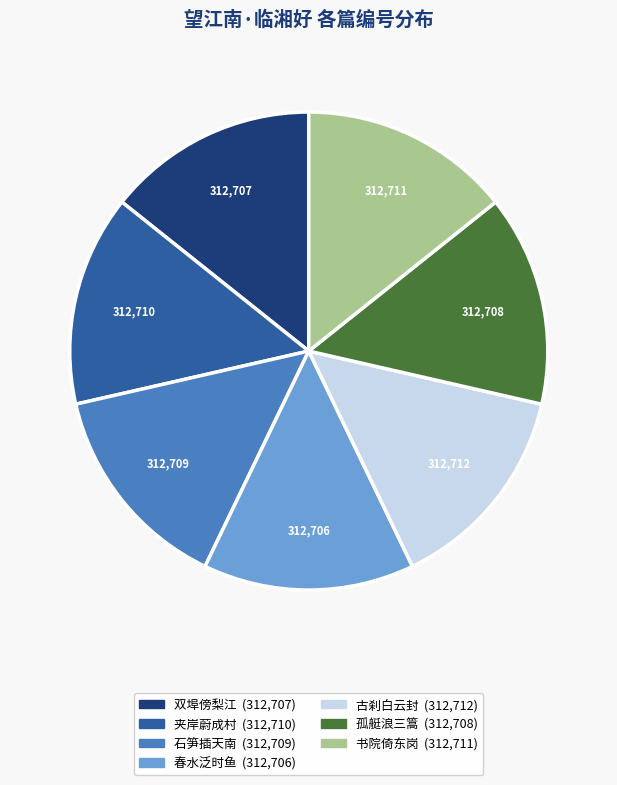

Is there any slice that represents more than half of the pie?

No